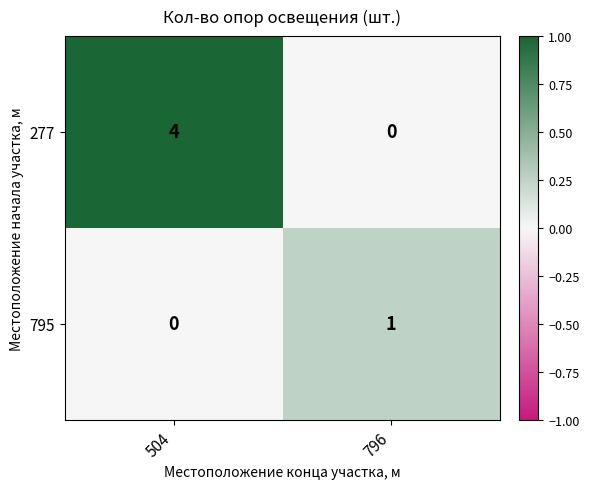

Count the number of data series in this chart.

2